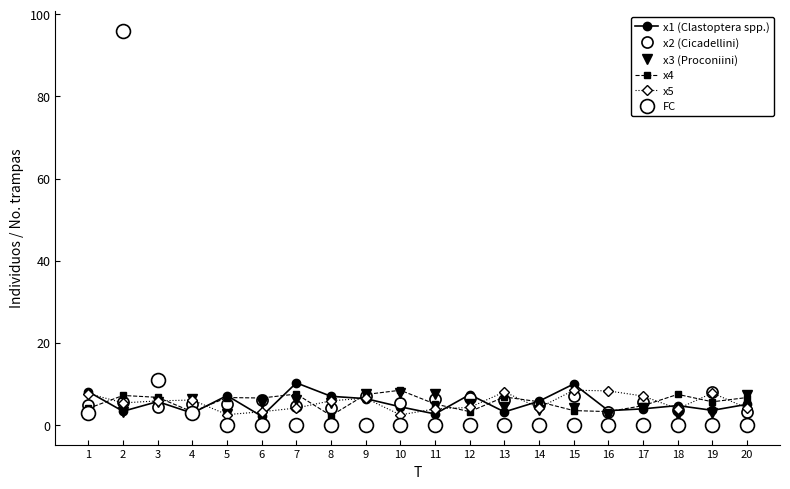

Reading left to right, extract all data points from this chart.

x1 (Clastoptera spp.): 1=8.1	2=3.3	3=5.7	4=2.9	5=7.1	6=2.1	7=10.2	8=7.0	9=6.4	10=4.4	11=2.7	12=7.4	13=3.2	14=5.8	15=10.0	16=3.5	17=3.9	18=4.7	19=3.5	20=5.0
x2 (Cicadellini): 1=4.9	2=5.6	3=4.3	4=5.1	5=5.1	6=6.1	7=4.6	8=4.1	9=7.1	10=5.3	11=6.2	12=6.5	13=6.0	14=4.9	15=7.1	16=3.1	17=5.5	18=3.6	19=8.0	20=3.0
x3 (Proconiini): 1=2.6	2=3.2	3=5.6	4=6.3	5=2.7	6=5.3	7=6.2	8=5.2	9=7.6	10=7.7	11=7.5	12=5.1	13=4.3	14=3.6	15=4.1	16=2.4	17=4.1	18=2.4	19=2.9	20=7.3
x4: 1=4.0	2=7.2	3=6.7	4=3.2	5=6.7	6=6.5	7=7.5	8=2.2	9=7.4	10=8.4	11=5.1	12=3.2	13=6.8	14=5.6	15=3.5	16=3.2	17=4.7	18=7.4	19=5.6	20=6.7
x5: 1=7.6	2=5.4	3=5.8	4=6.1	5=2.5	6=3.2	7=4.1	8=5.9	9=6.5	10=2.4	11=3.9	12=4.2	13=8.0	14=4.1	15=8.5	16=8.3	17=7.0	18=3.9	19=7.8	20=4.1
FC: 1=3.0	2=96.0	3=11.0	4=3.0	5=0.0	6=0.0	7=0.0	8=0.0	9=0.0	10=0.0	11=0.0	12=0.0	13=0.0	14=0.0	15=0.0	16=0.0	17=0.0	18=0.0	19=0.0	20=0.0